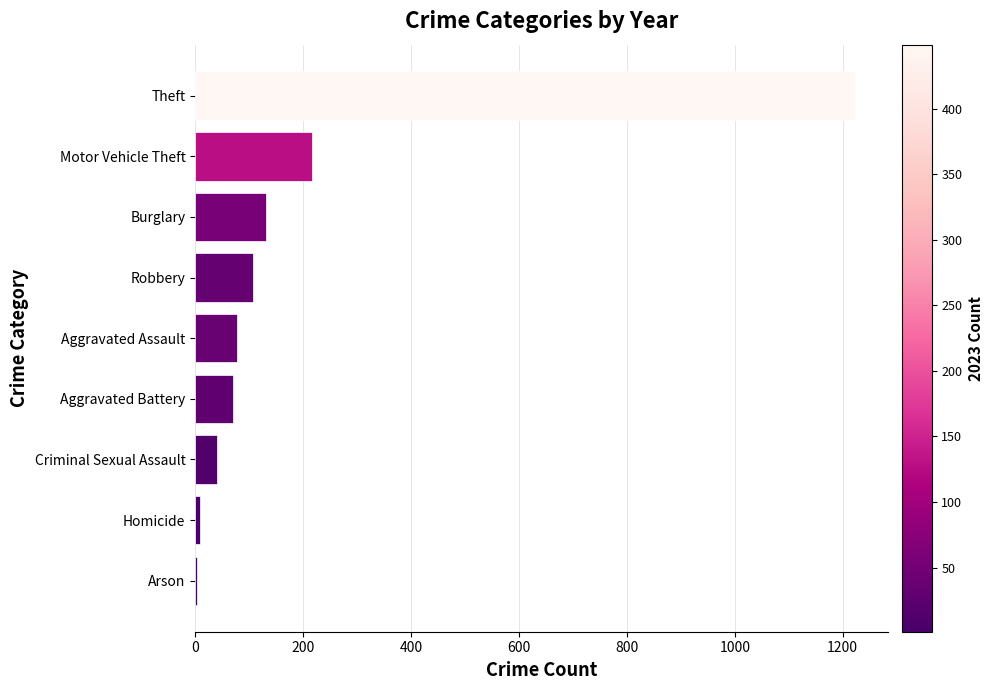

What is the approximate value at Theft?

1222